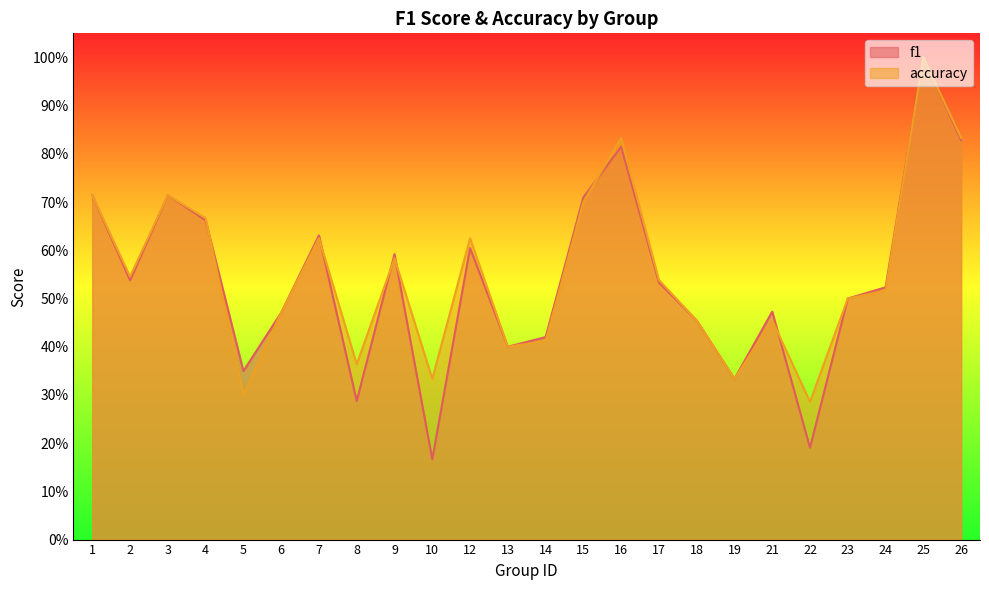

What is the difference between the maximum and second lowest values in the accuracy series?

0.7